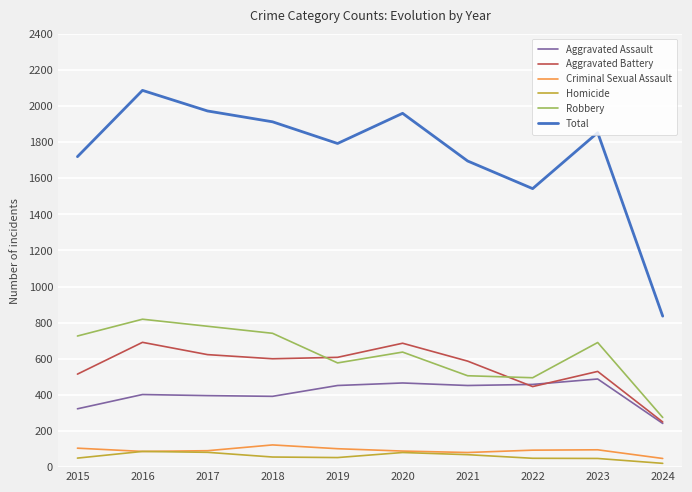

List the series in order of their peak value, lowest first.

Homicide, Criminal Sexual Assault, Aggravated Assault, Aggravated Battery, Robbery, Total